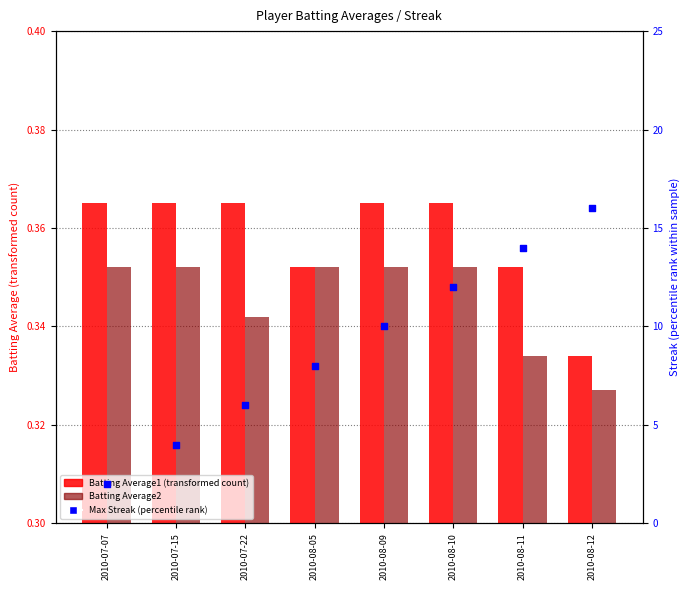

At how many categories does at least one series exceed 4?

6